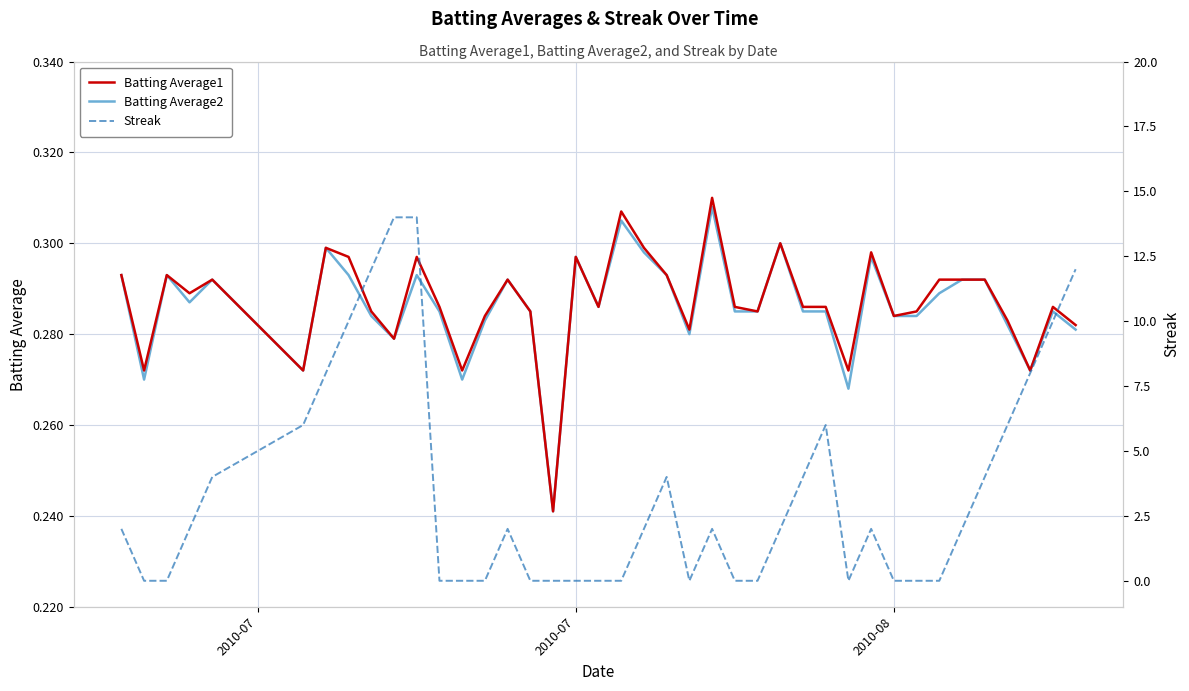

Is it true that Batting Average1 equals 0.5 at 2010-07?

False